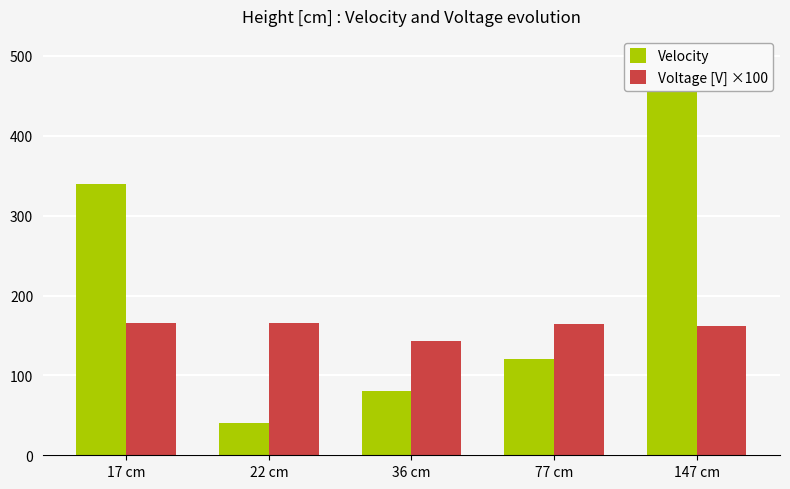

What is the label of the 1st bar from the right?

147 cm